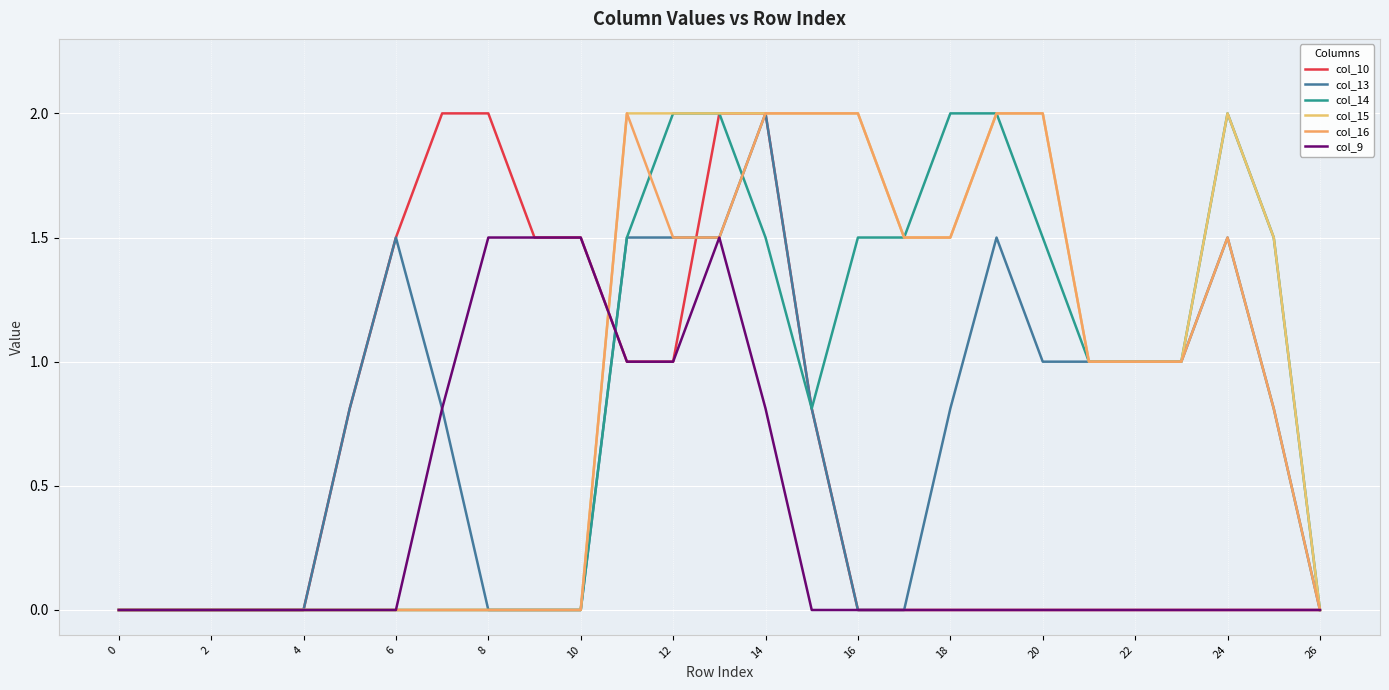

True or false: col_16 and col_10 cross at least once.

True